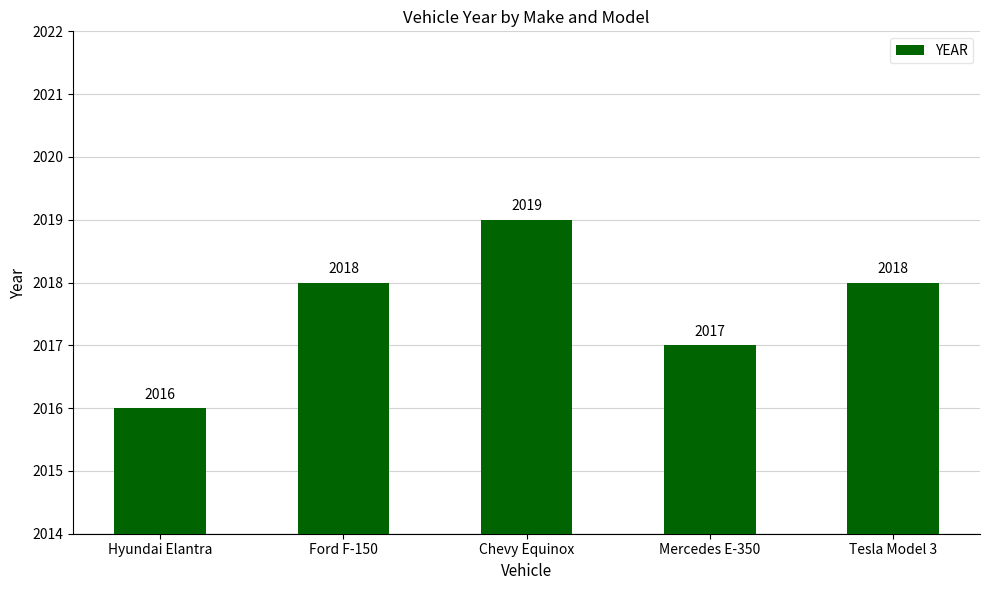

What position from the right is Chevy Equinox?

3